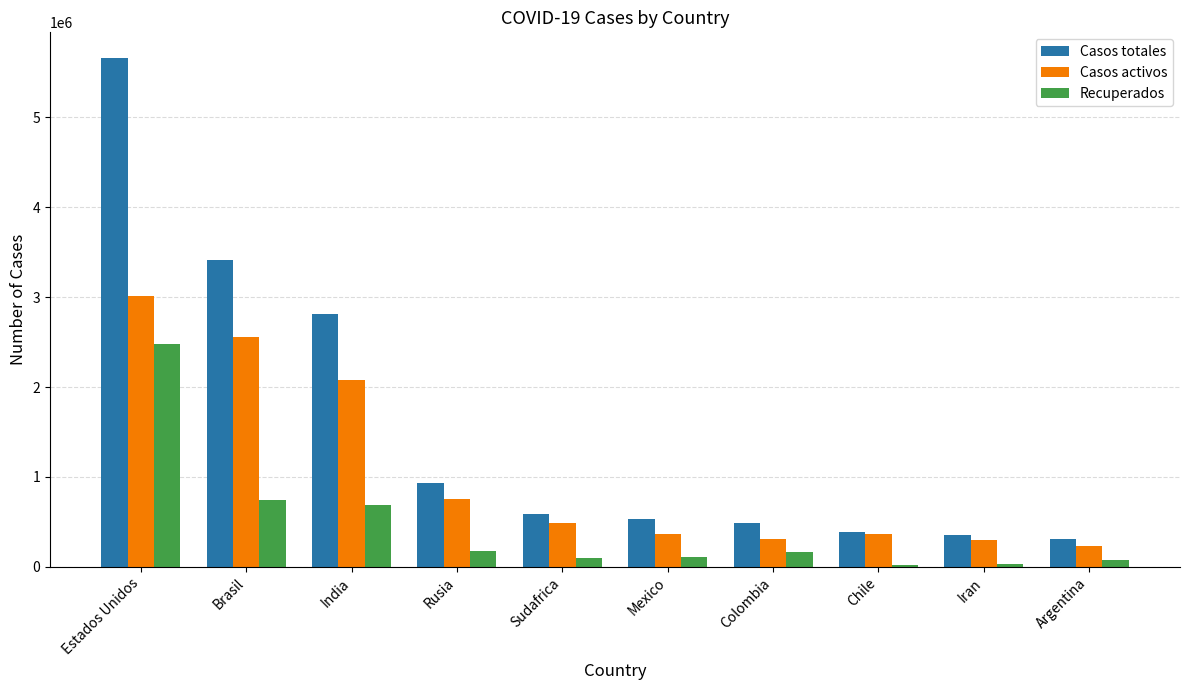

How many groups of bars are there?

10